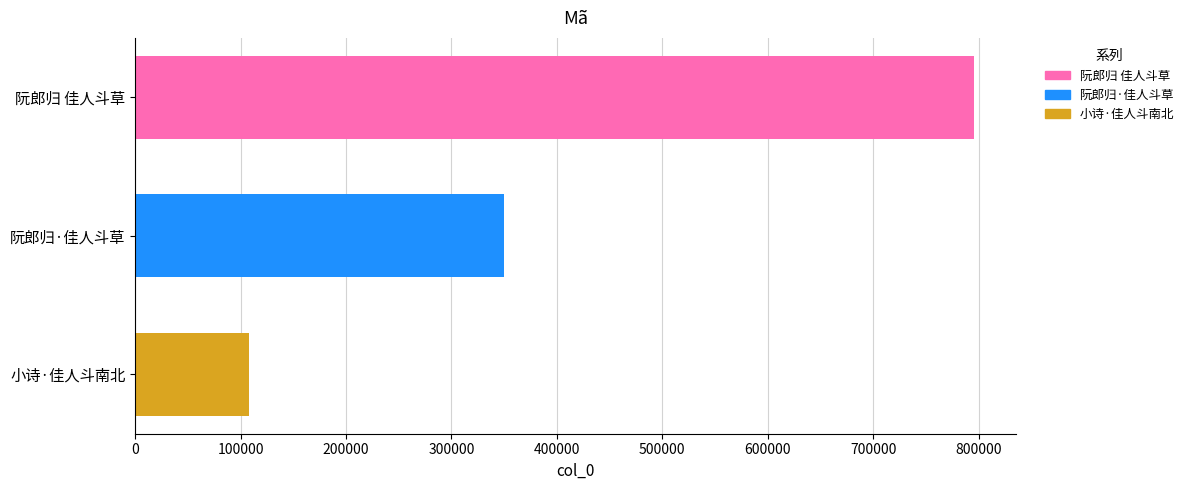

Rank the categories by value from lowest to highest.

小诗·佳人斗南北, 阮郎归·佳人斗草, 阮郎归 佳人斗草